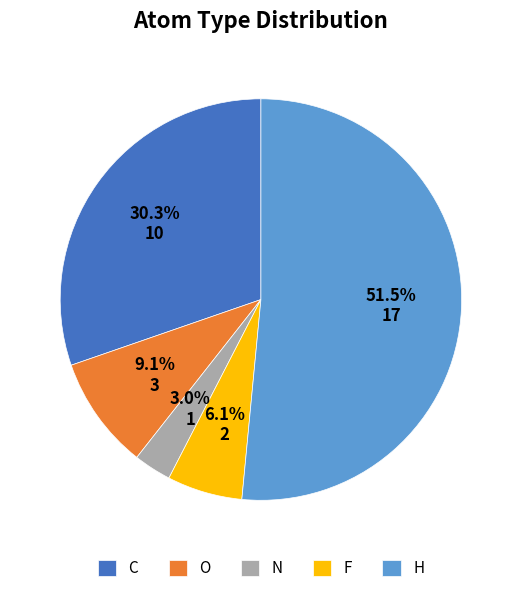

What is the largest slice in the pie chart?

H